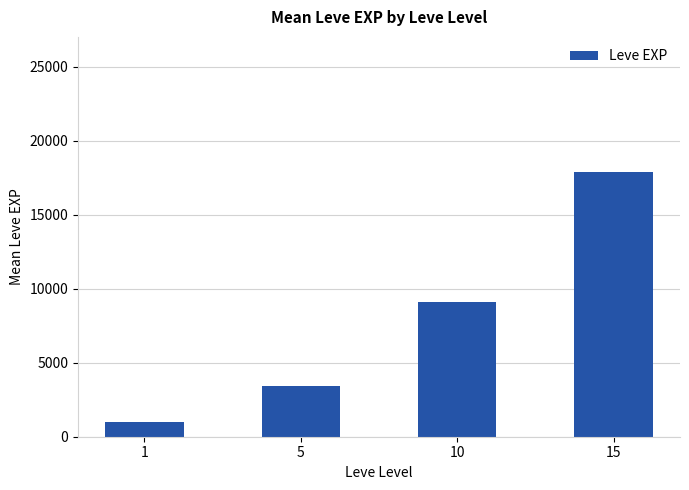

Where does the data first go above 9106?

10